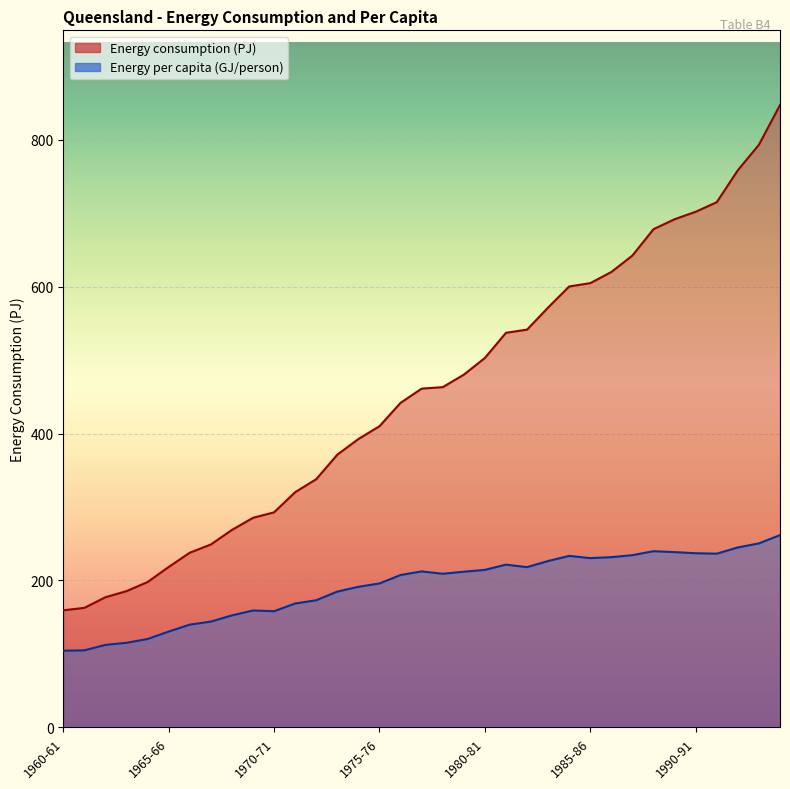

What is the sum of the Energy per capita (GJ/person) values at 1977-78 and 1986-87?

444.1